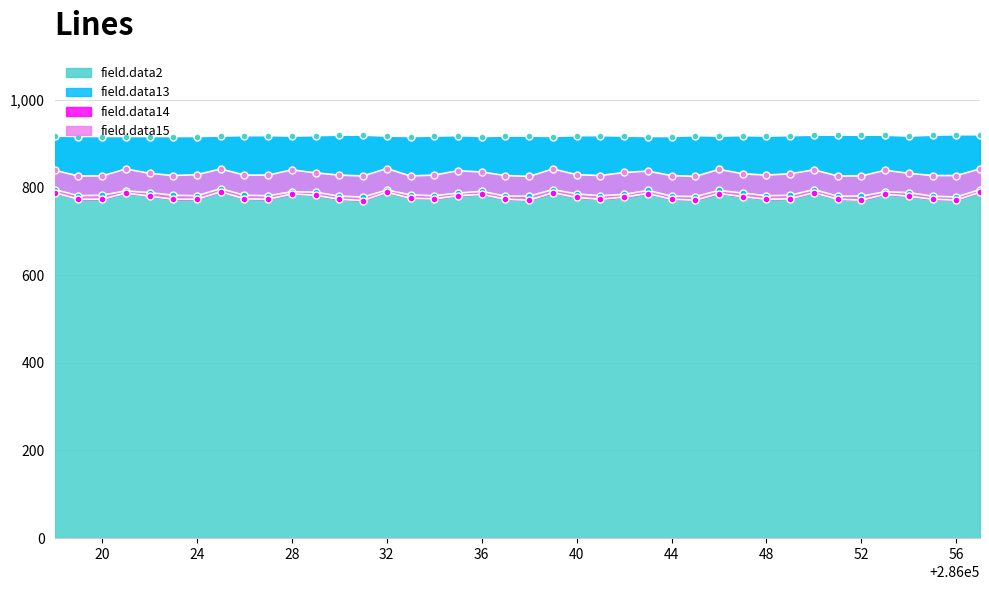

Which label corresponds to the smallest value in the chart?

286031